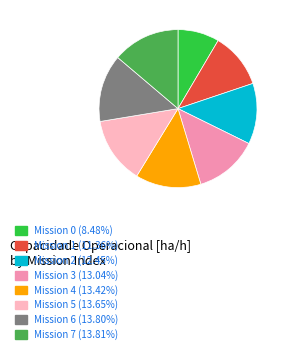

Is Mission 2 (12.45%) the majority of the pie?

No